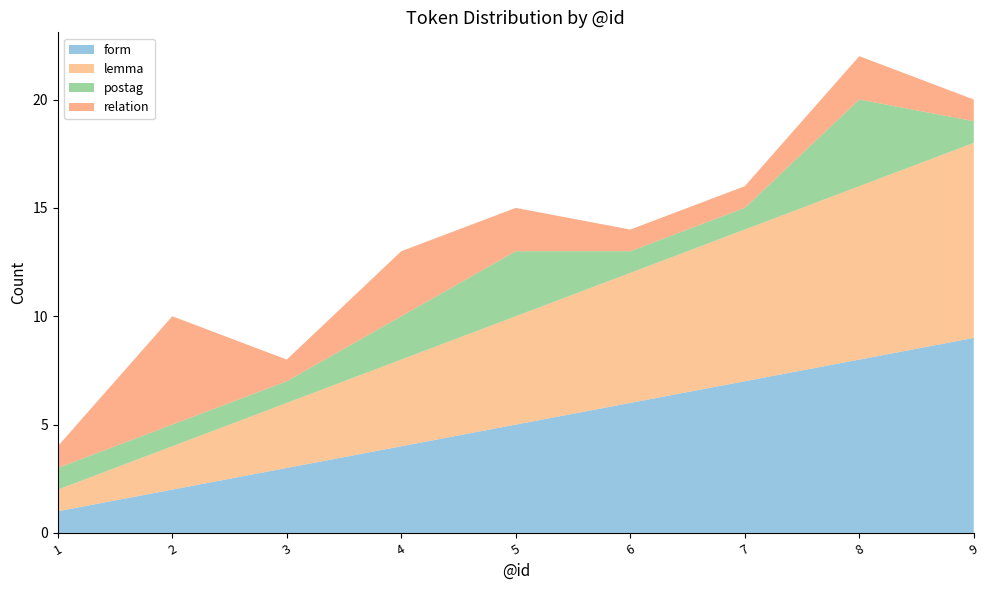

Reading left to right, list all the values displayed in this chart.

form: 1	2	3	4	5	6	7	8	9
lemma: 1	2	3	4	5	6	7	8	9
postag: 1	1	1	2	3	1	1	4	1
relation: 1	5	1	3	2	1	1	2	1